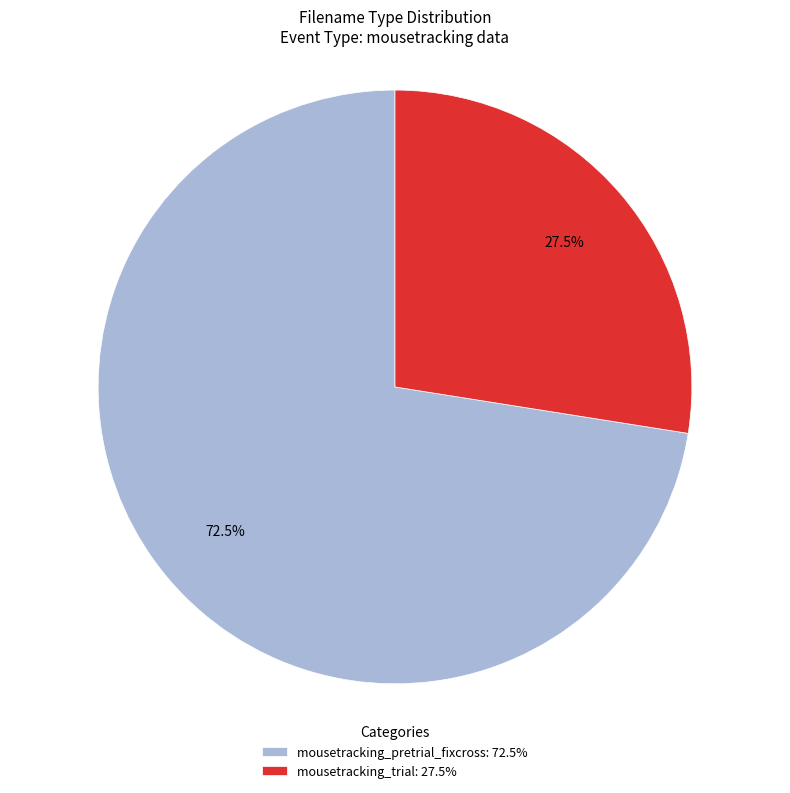

Which has a higher value, mousetracking_trial: 27.5% or mousetracking_pretrial_fixcross: 72.5%?

mousetracking_pretrial_fixcross: 72.5%